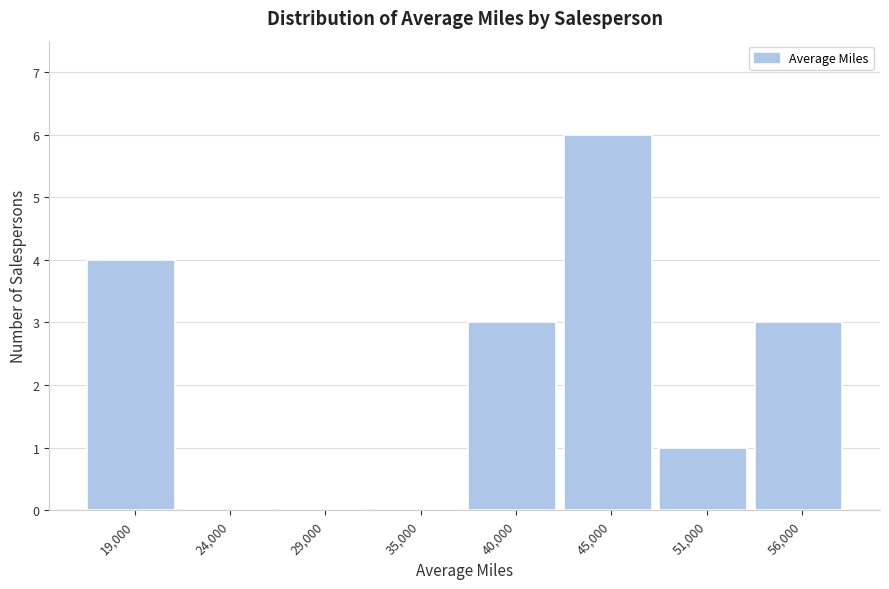

Reading right to left, transcribe all the data shown in this chart.

56,000=3	51,000=1	45,000=6	40,000=3	35,000=0	29,000=0	24,000=0	19,000=4